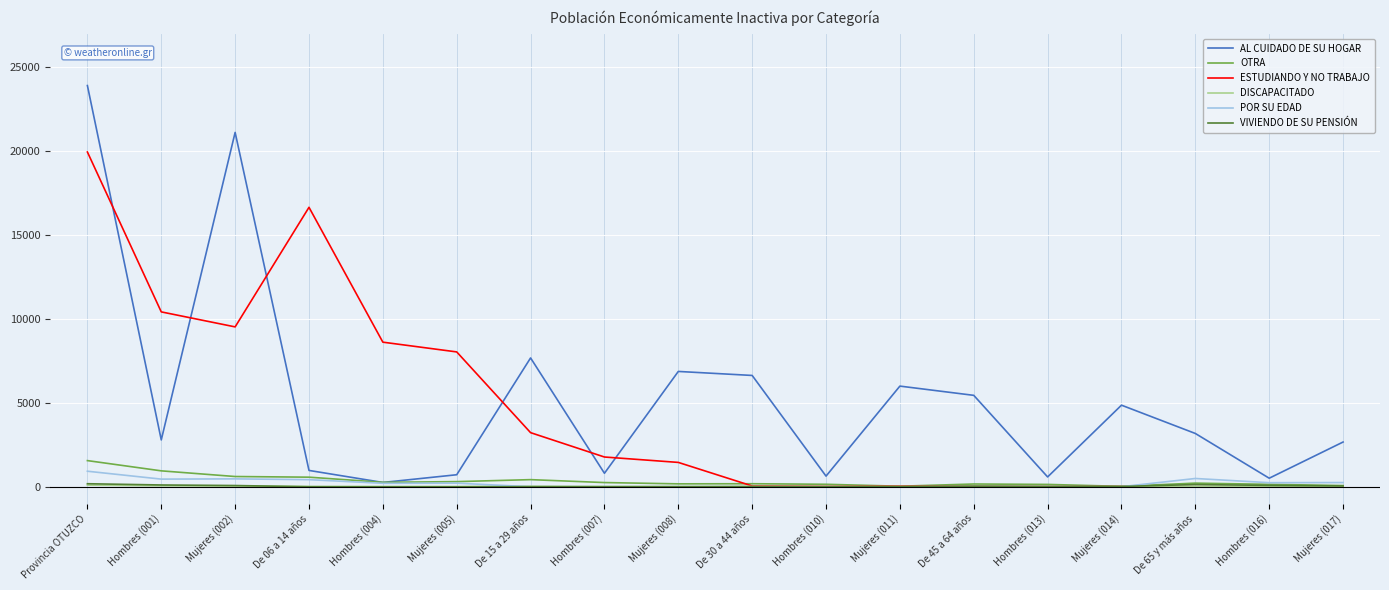

Between De 15 a 29 años and Mujeres (011), which series saw the biggest shift?

ESTUDIANDO Y NO TRABAJO